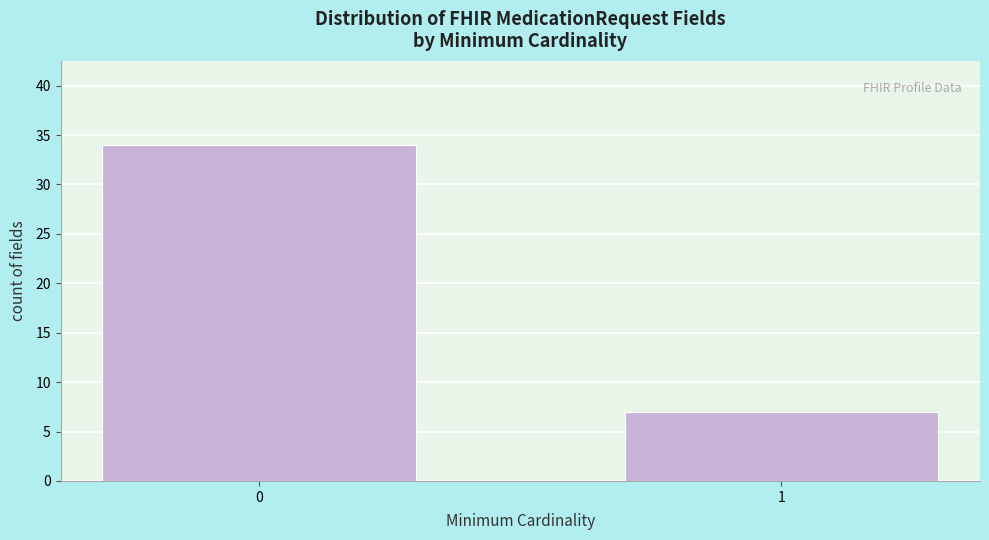

Reading left to right, extract all data points from this chart.

34	7